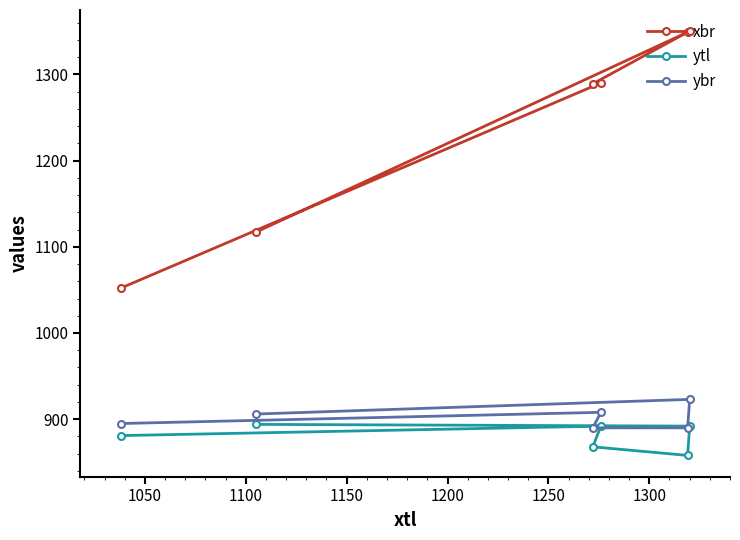

Reading left to right, list all the values displayed in this chart.

xbr: 1052	1290	1289	1349	1350	1117
ytl: 881	892	868	858	892	894
ybr: 895	908	890	890	923	906